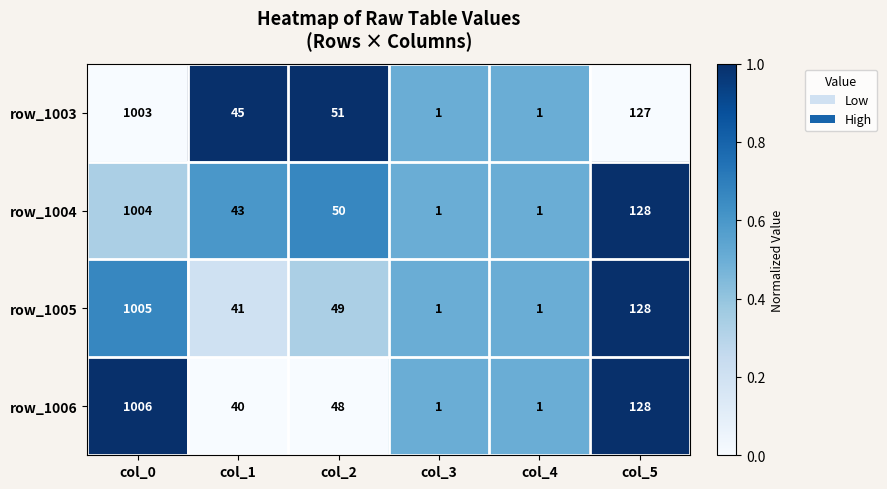

Which series has the largest total across all categories?

row_1003